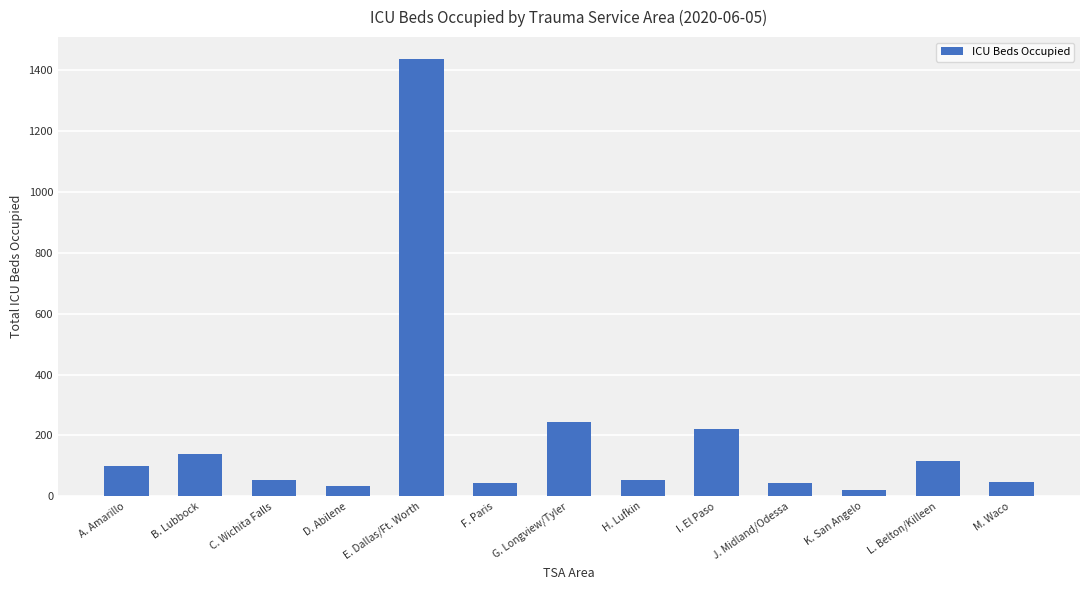

What is the label of the 11th bar from the right?

C. Wichita Falls